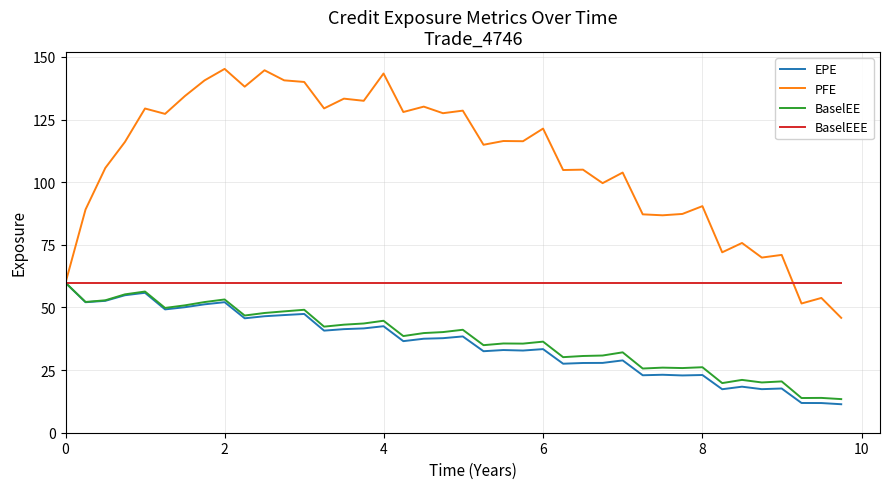

How many lines are shown in the chart?

4